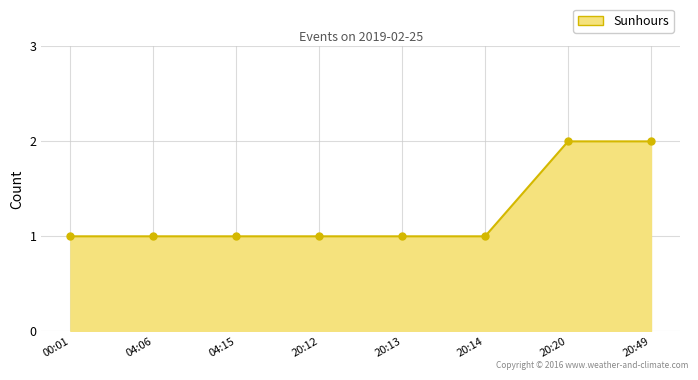

What is the value of the 4th point from the left?

1